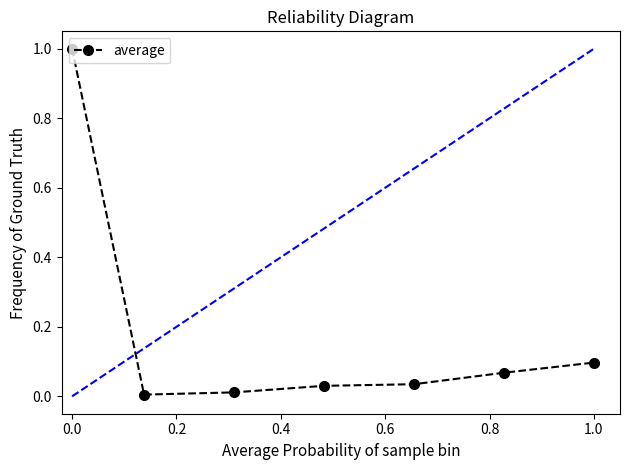

How many series are shown in this chart?

1